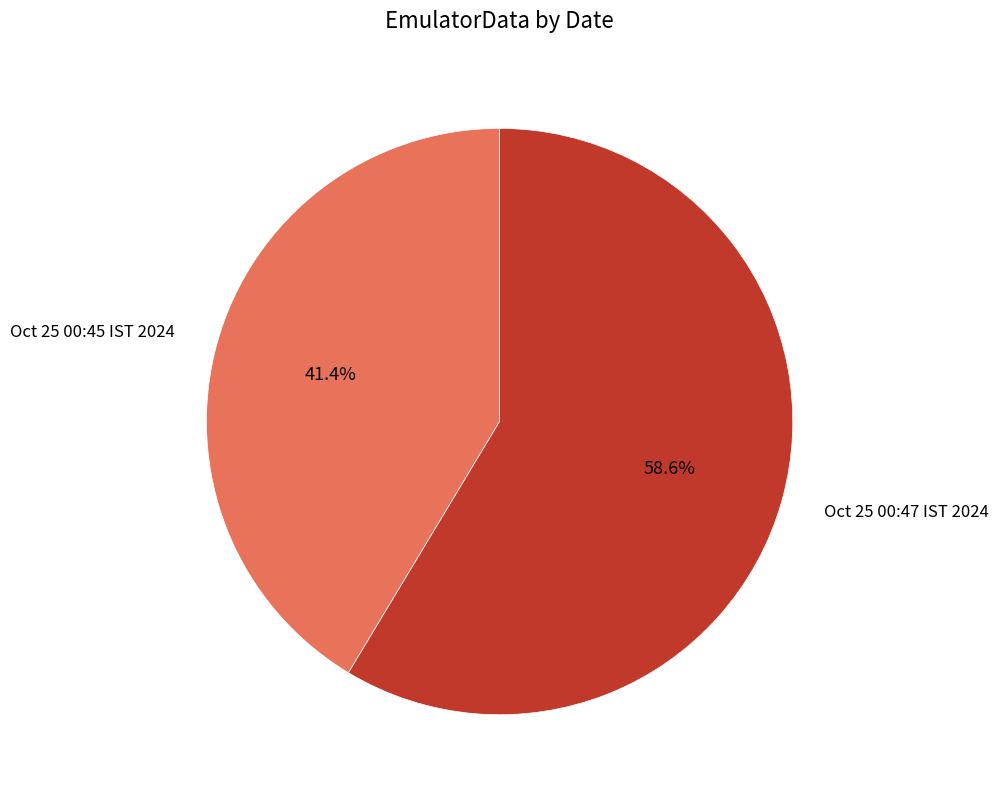

Is there any slice that represents more than half of the pie?

Yes